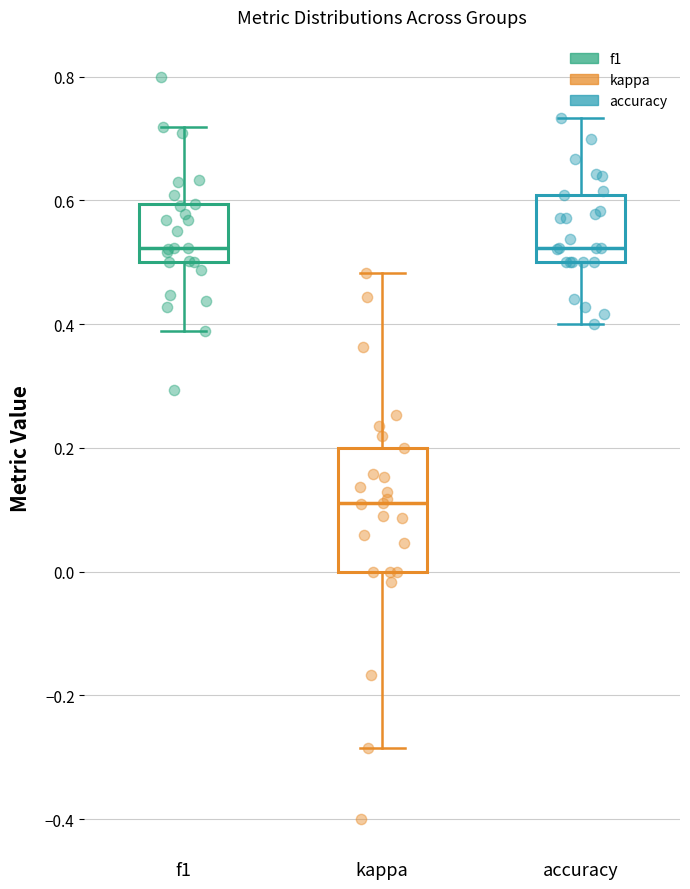

Reading left to right, read every box against the y-axis: the position of its median line, the range the box covers, and the ends of its whiskers. The values are not printed on the chart, so give them approximately, as read against the axis.

f1: median 0.52, box 0.50 to 0.60, whiskers 0.38 to 0.72
kappa: median 0.12, box 0.00 to 0.20, whiskers -0.28 to 0.48
accuracy: median 0.52, box 0.50 to 0.60, whiskers 0.40 to 0.74